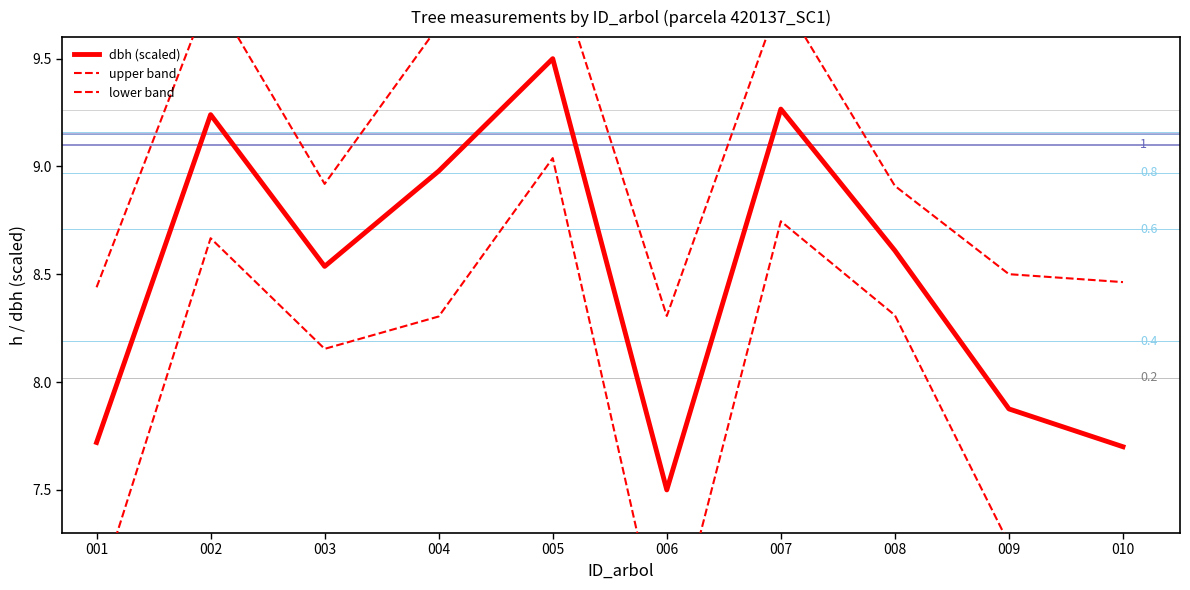

How many categories are shown in the chart?

10